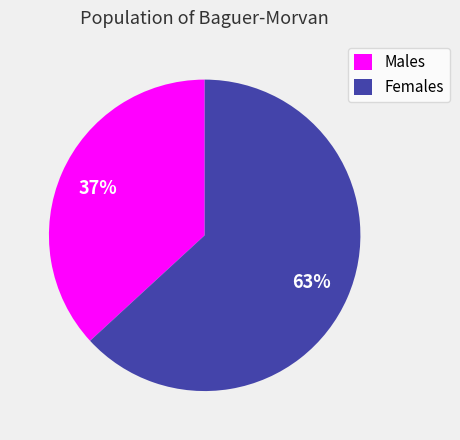

Rank the categories by value from highest to lowest.

Females, Males